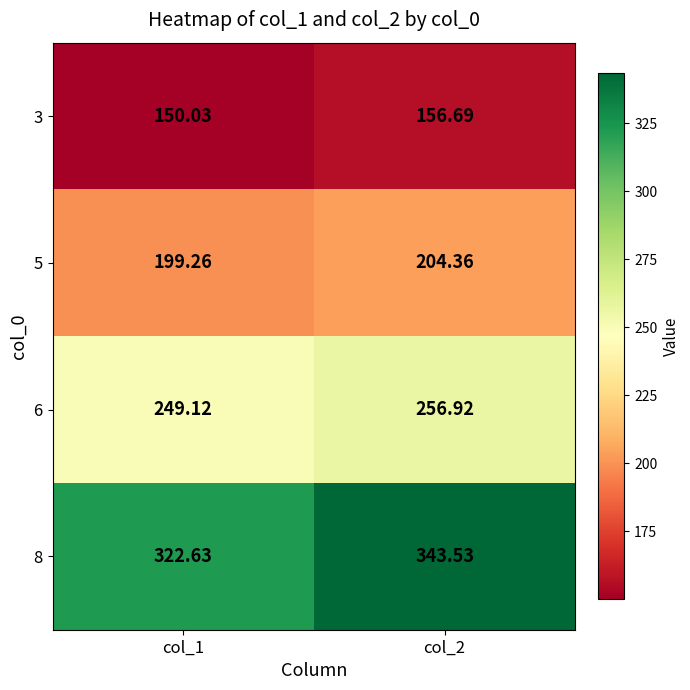

Is the value of 8 at col_2 greater than the value of 3 at col_1?

Yes